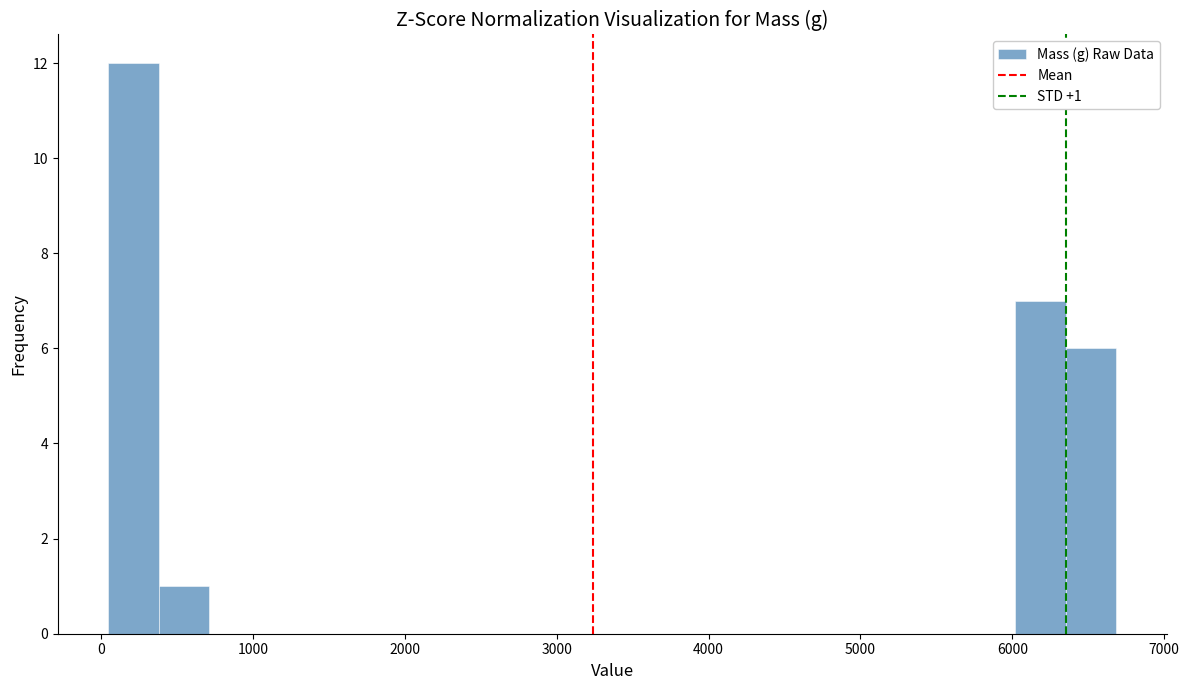

Around what value on the x-axis is the tallest bar? Give the approximate position of its centre, as read against the axis.

200